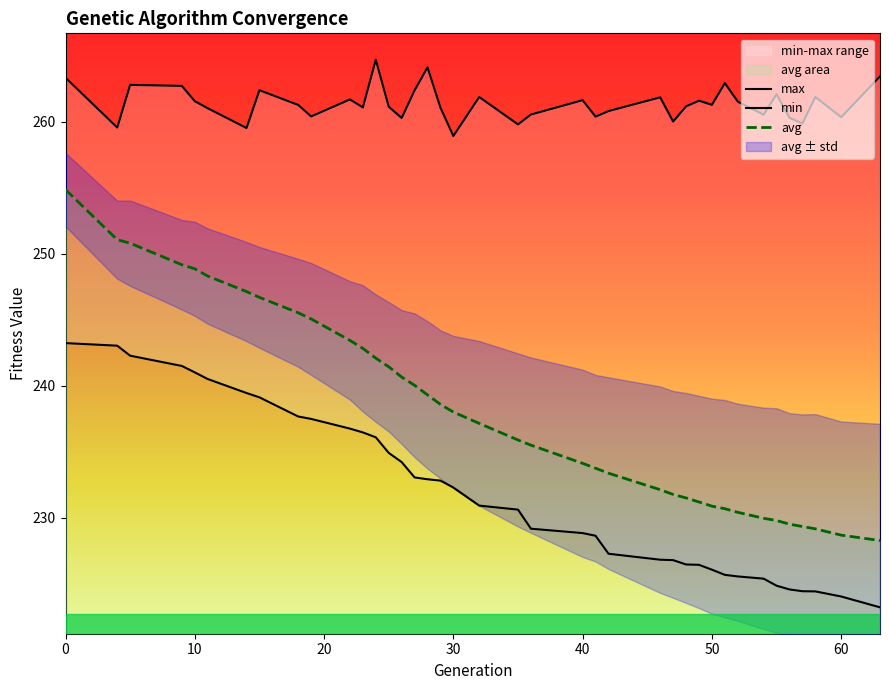

Rank the series by their maximum value, from lowest to highest.

min, avg, max